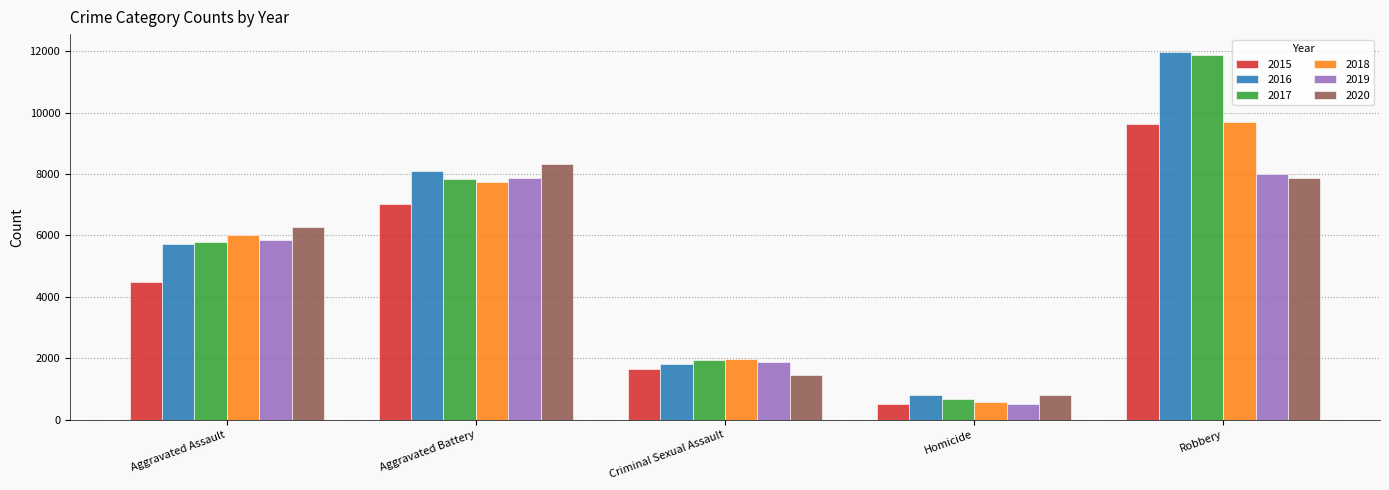

Is the value of 2017 at Aggravated Battery greater than the value of 2020 at Homicide?

Yes